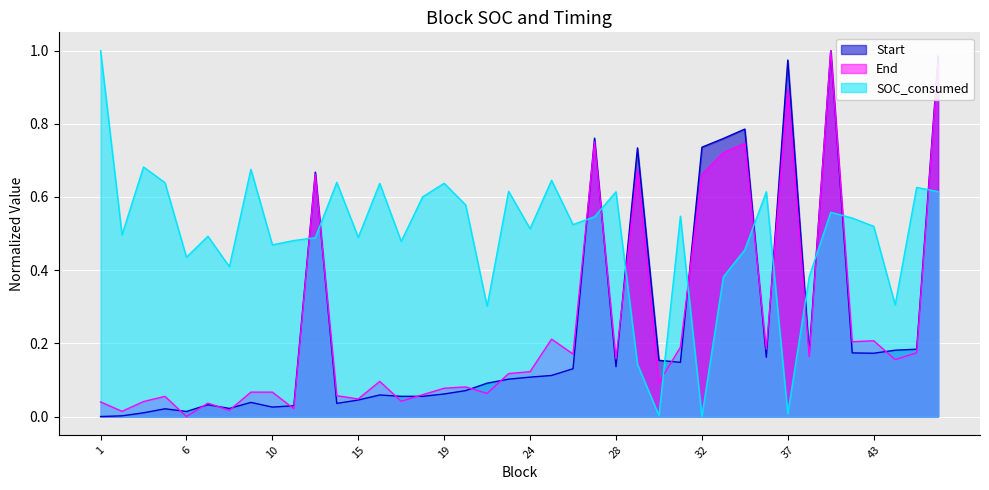

True or false: End and SOC_consumed intersect in this chart.

True